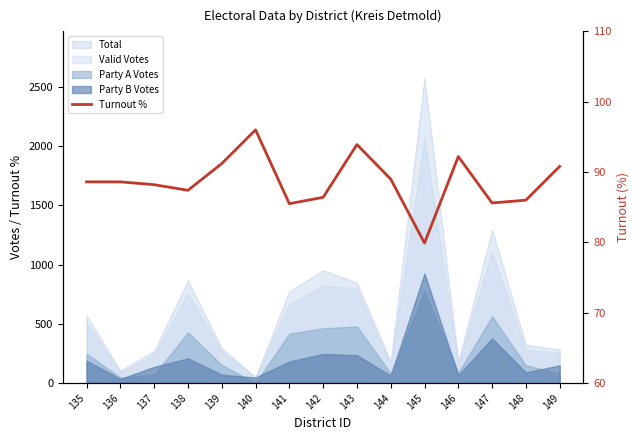

Reading right to left, extract all data points from this chart.

90.8	86.0	85.6	92.2	79.9	89.0	93.9	86.4	85.5	96.0	91.2	87.4	88.2	88.6	88.6